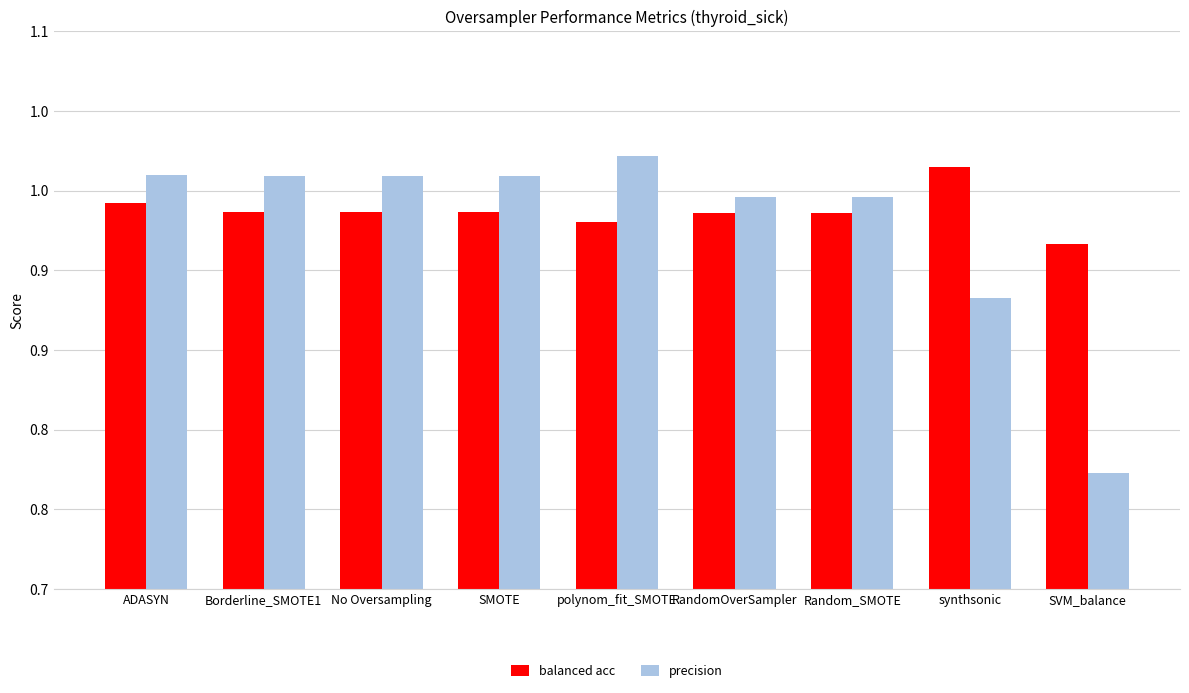

True or false: precision has a value of 1.0 at polynom_fit_SMOTE.

True